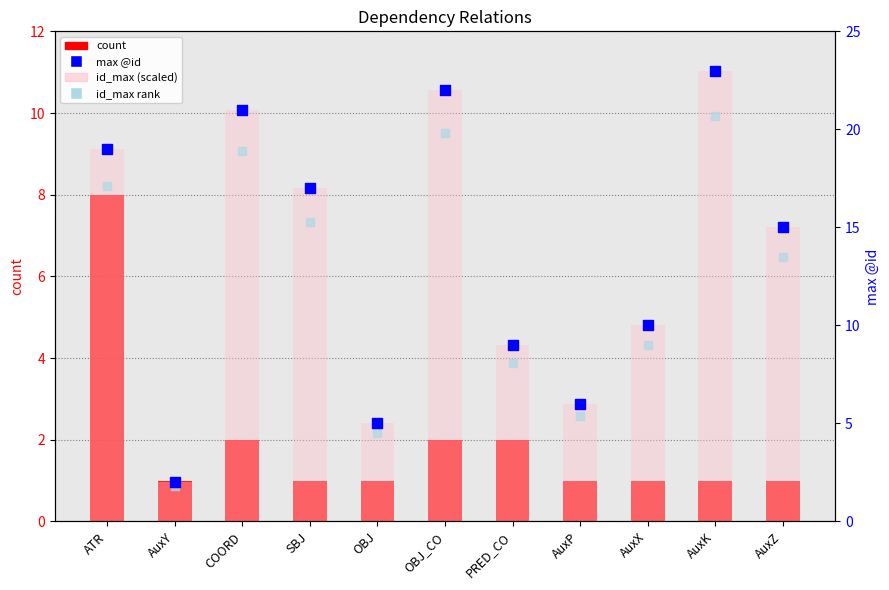

Which series has the widest spread of Y values?

max @id